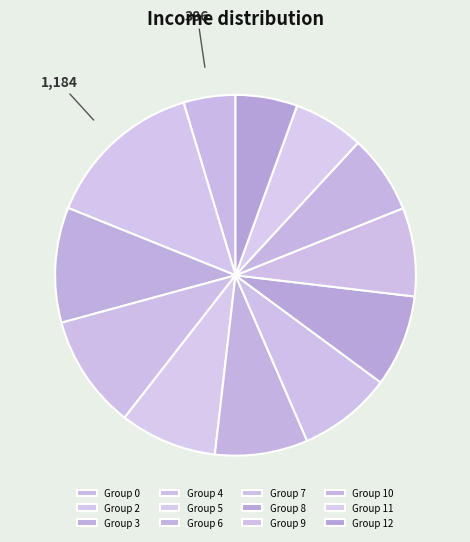

Count the number of slices in the pie.

12